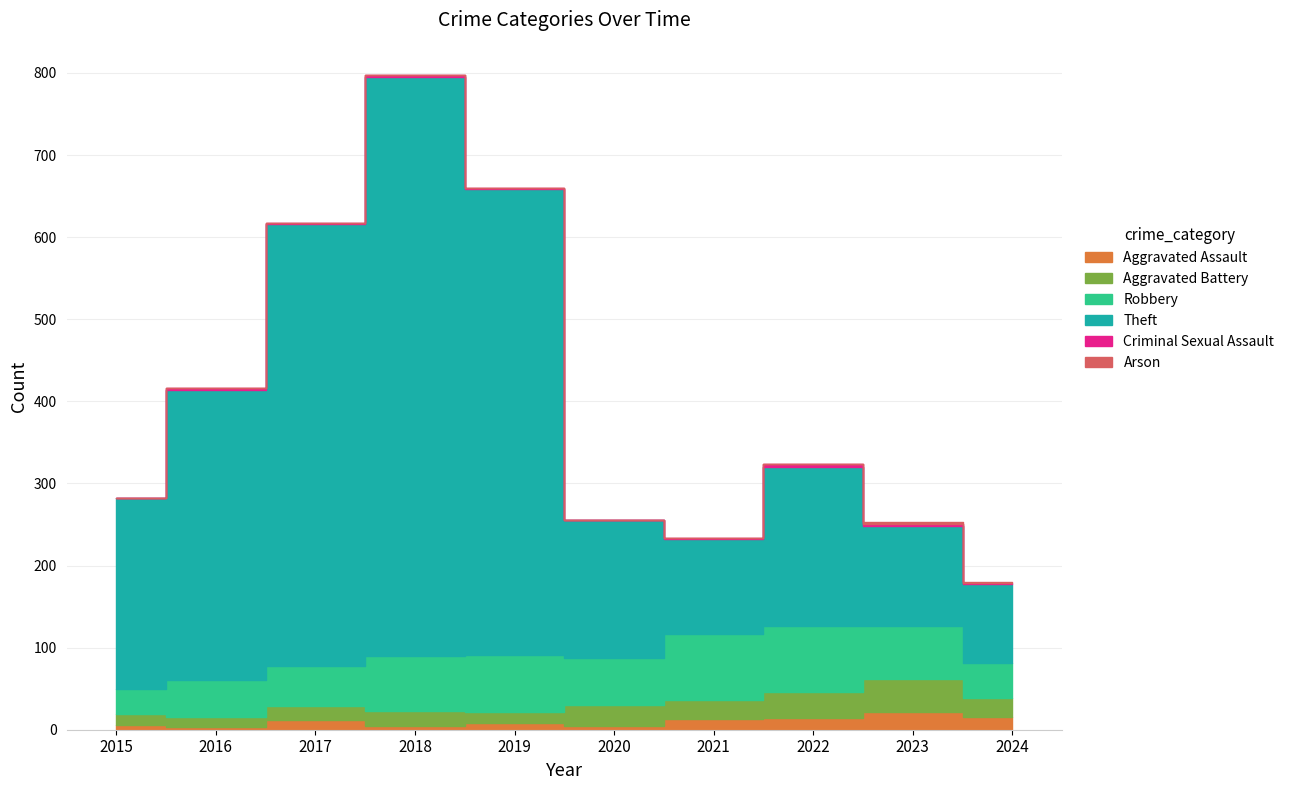

Rank the series at 2017 from highest to lowest value.

Theft, Robbery, Aggravated Battery, Aggravated Assault, Criminal Sexual Assault, Arson